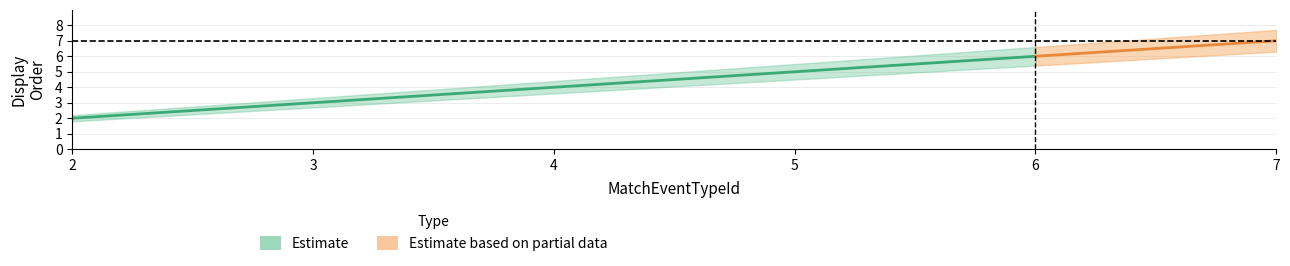

Between 6 and 2, which is larger?

6